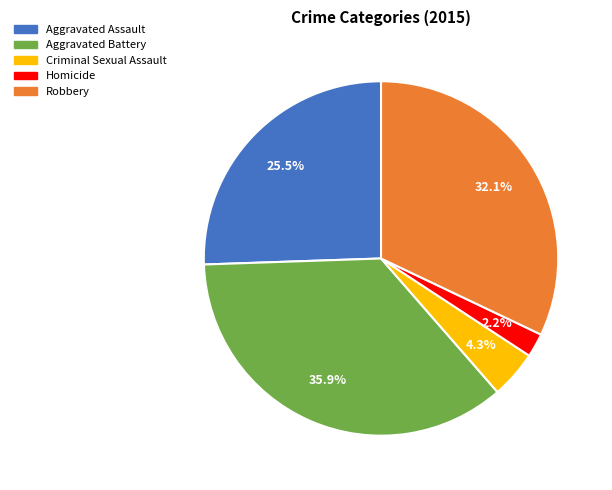

To the nearest percent, what portion does Robbery represent?

32%